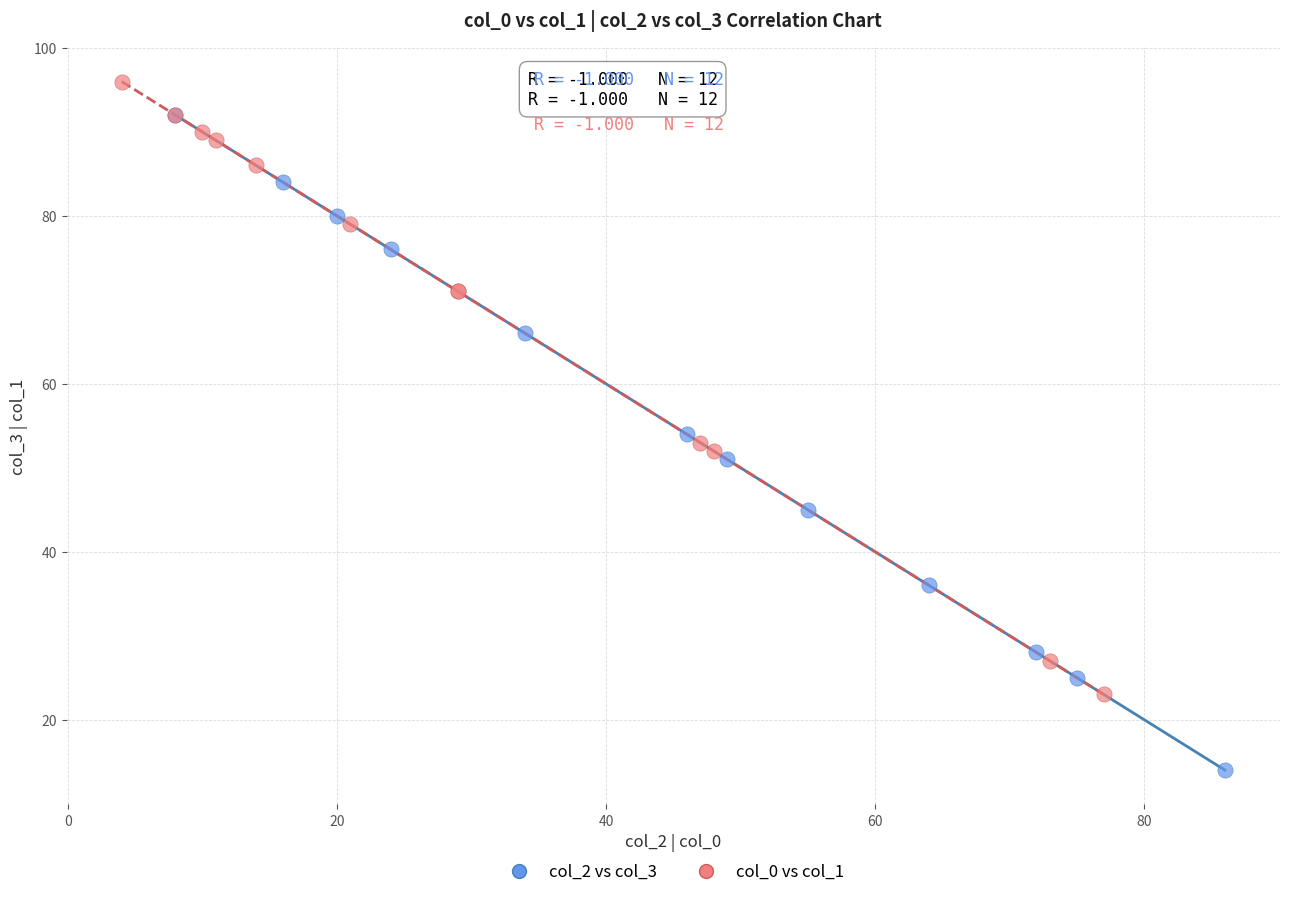

Which series contains the highest Y value?

col_0 vs col_1